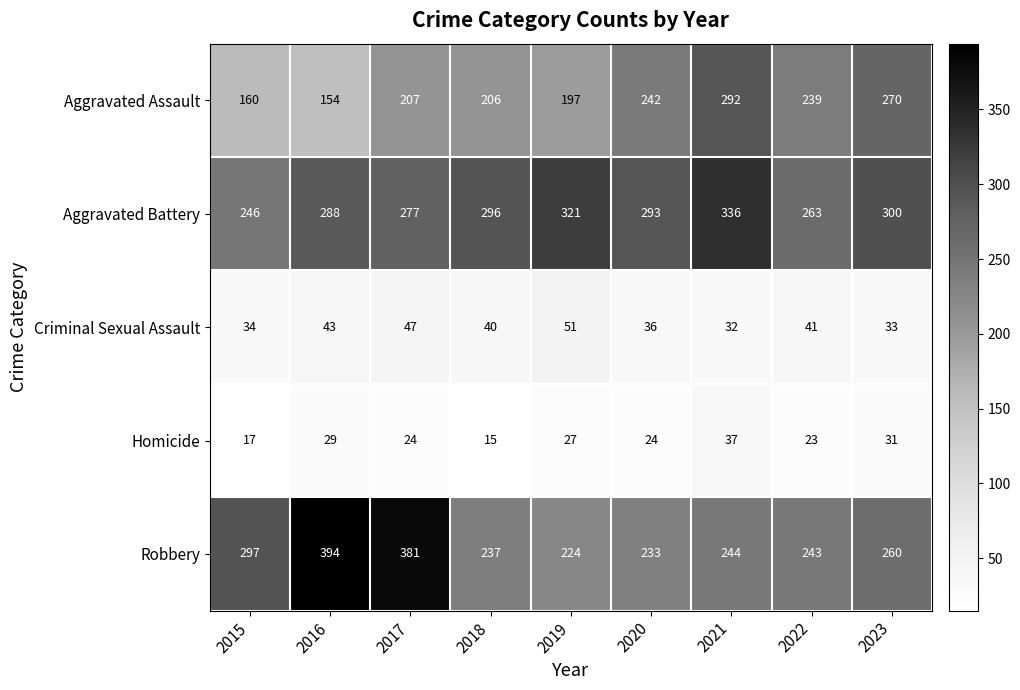

Which series has the largest total across all categories?

Aggravated Battery